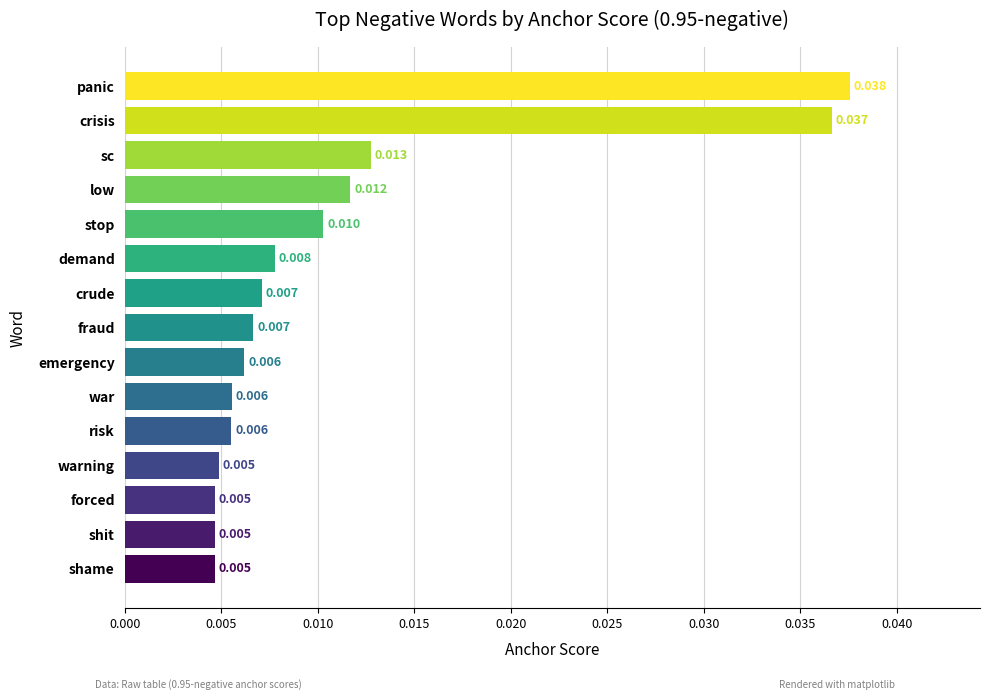

Which has a higher value, crisis or emergency?

crisis